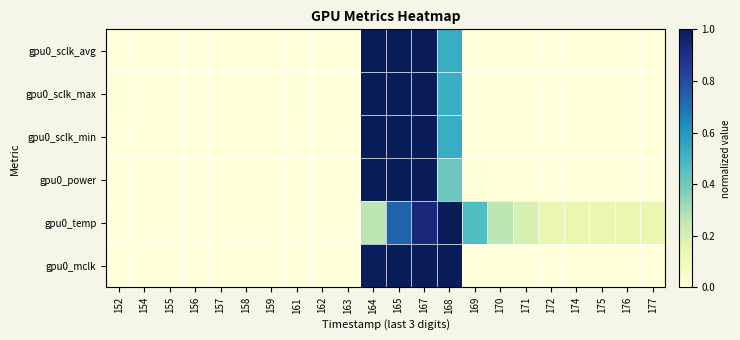

Reading right to left, list all the values displayed in this chart.

gpu0_sclk_avg: 177=0.0	176=0.0	175=0.0	174=0.0	172=0.0	171=0.0	170=0.0	169=0.0	168=0.5	167=1.0	165=1.0	164=1.0	163=0.0	162=0.0	161=0.0	159=0.0	158=0.0	157=0.0	156=0.0	155=0.0	154=0.0	152=0.0
gpu0_sclk_max: 177=0.0	176=0.0	175=0.0	174=0.0	172=0.0	171=0.0	170=0.0	169=0.0	168=0.5	167=1.0	165=1.0	164=1.0	163=0.0	162=0.0	161=0.0	159=0.0	158=0.0	157=0.0	156=0.0	155=0.0	154=0.0	152=0.0
gpu0_sclk_min: 177=0.0	176=0.0	175=0.0	174=0.0	172=0.0	171=0.0	170=0.0	169=0.0	168=0.5	167=1.0	165=1.0	164=1.0	163=0.0	162=0.0	161=0.0	159=0.0	158=0.0	157=0.0	156=0.0	155=0.0	154=0.0	152=0.0
gpu0_power: 177=0.0	176=0.0	175=0.0	174=0.0	172=0.0	171=0.0	170=0.0	169=0.0	168=0.4	167=1.0	165=1.0	164=1.0	163=0.0	162=0.0	161=0.0	159=0.0	158=0.0	157=0.0	156=0.0	155=0.0	154=0.0	152=0.0
gpu0_temp: 177=0.1	176=0.1	175=0.1	174=0.1	172=0.1	171=0.2	170=0.3	169=0.5	168=1.0	167=0.9	165=0.7	164=0.3	163=0.0	162=0.0	161=0.0	159=0.0	158=0.0	157=0.0	156=0.0	155=0.0	154=0.0	152=0.0
gpu0_mclk: 177=0.0	176=0.0	175=0.0	174=0.0	172=0.0	171=0.0	170=0.0	169=0.0	168=1.0	167=1.0	165=1.0	164=1.0	163=0.0	162=0.0	161=0.0	159=0.0	158=0.0	157=0.0	156=0.0	155=0.0	154=0.0	152=0.0